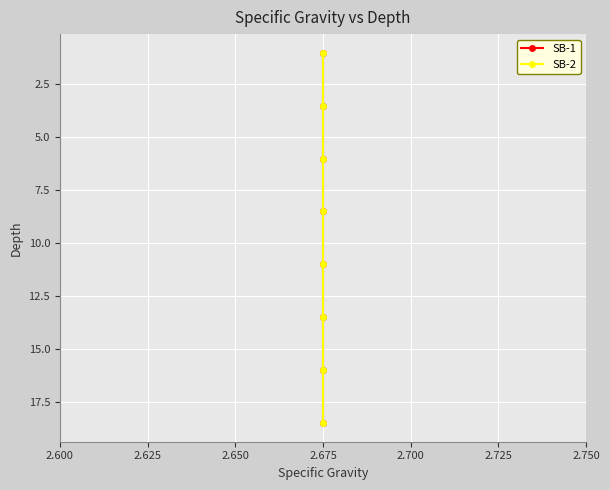

What is the maximum value shown in the chart?

18.5